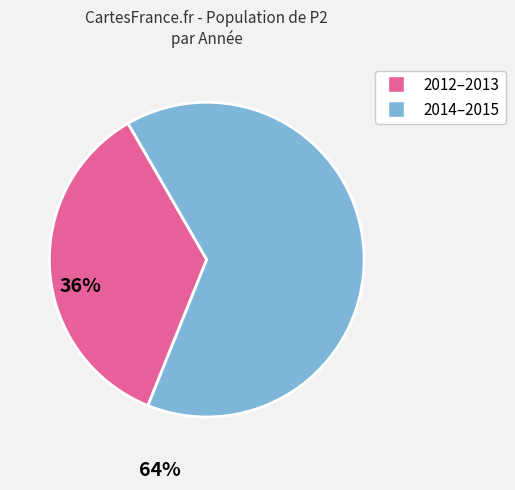

Is there any slice that represents more than half of the pie?

Yes